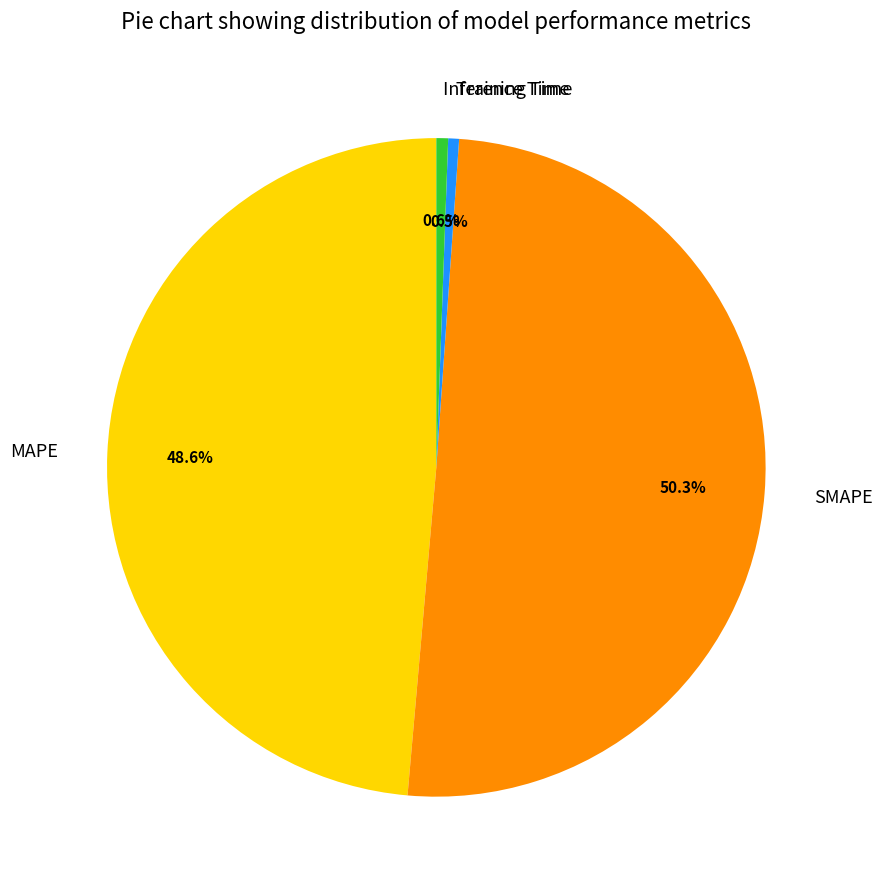

Which slice represents more than half of the pie?

SMAPE